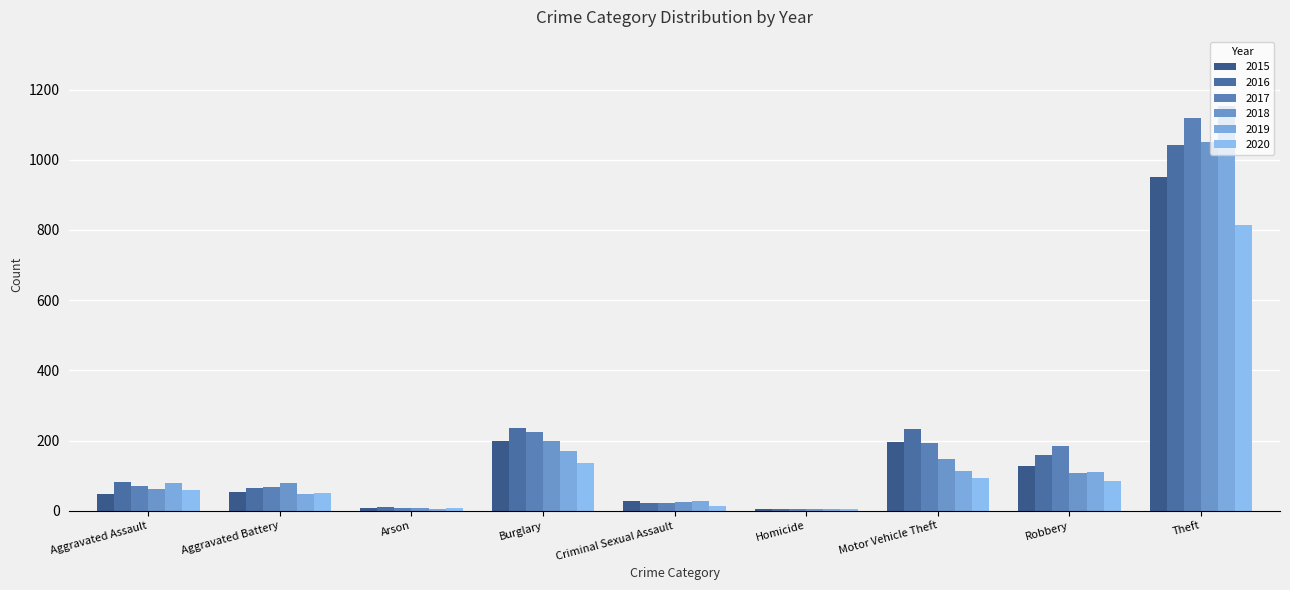

What is the sum of all 2019 values?

1708